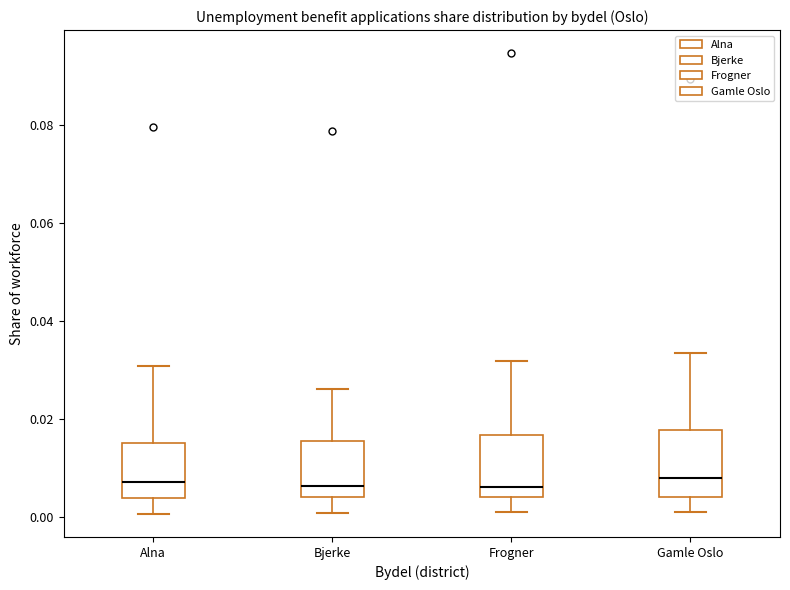

Where is the lower edge of the box for Bjerke on the y-axis? The values are not printed on the chart, so give them approximately, as read against the axis.

0.004